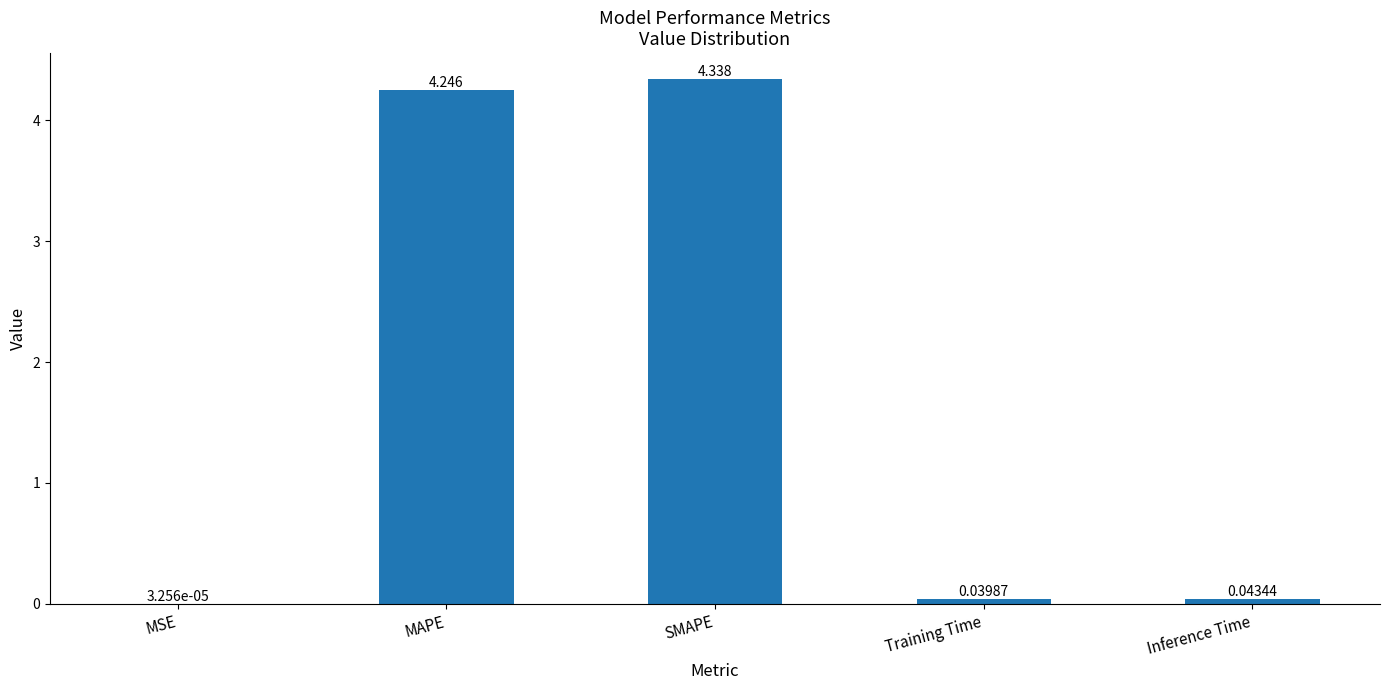

Between Training Time and Inference Time, which is larger?

Inference Time